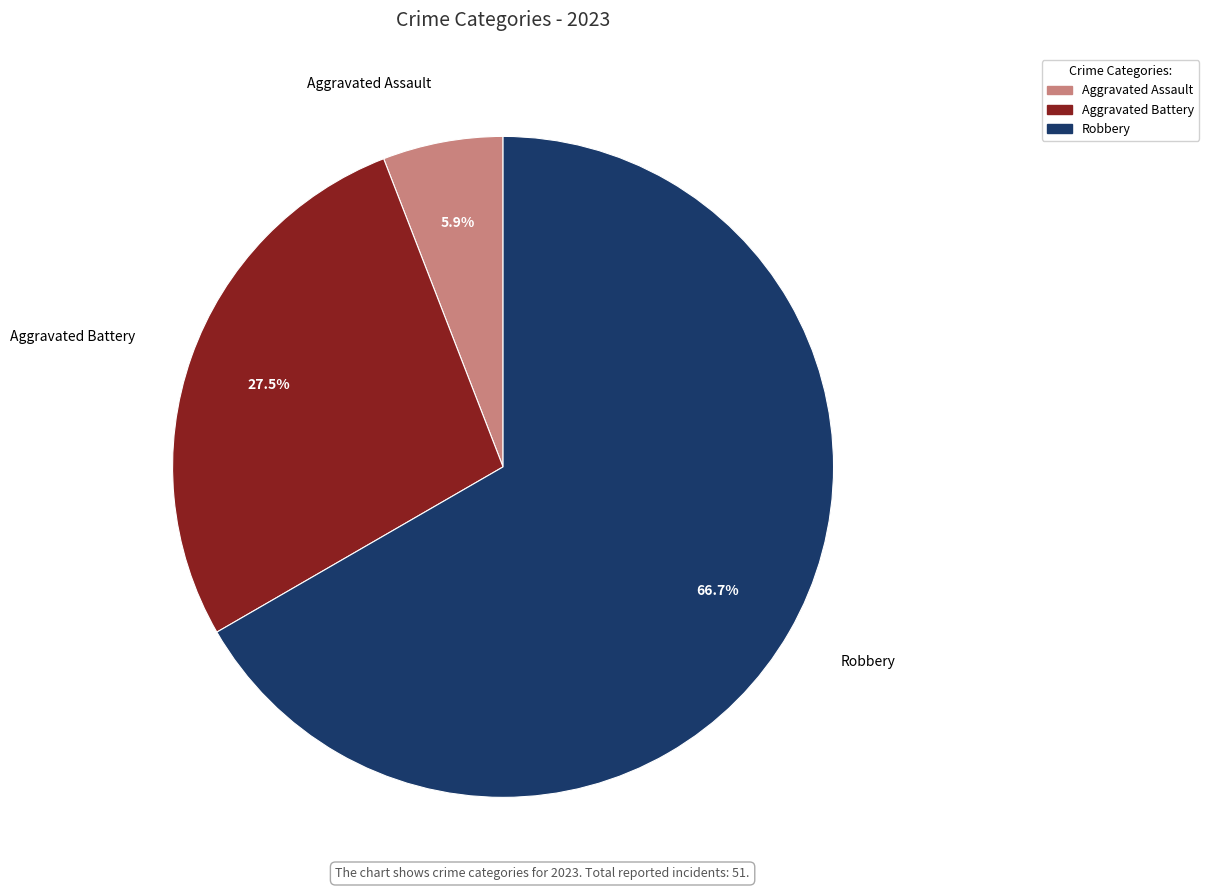

Is there any slice that represents more than half of the pie?

Yes